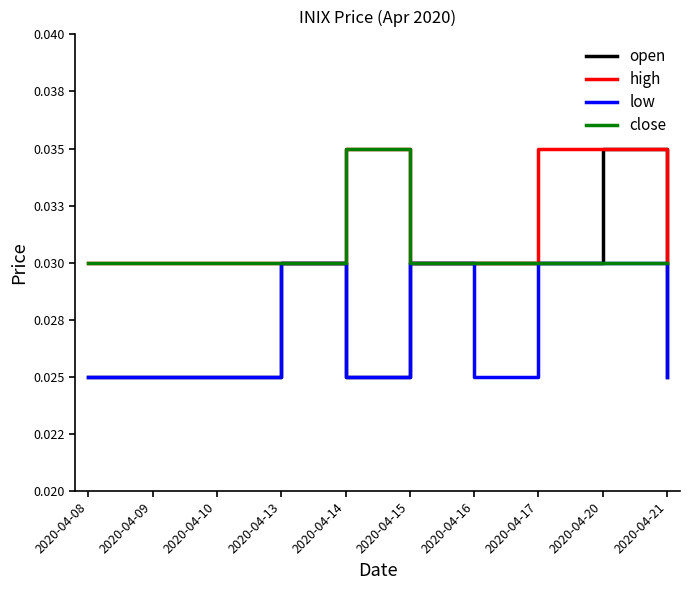

Does the chart display data point markers on the line(s)?

No